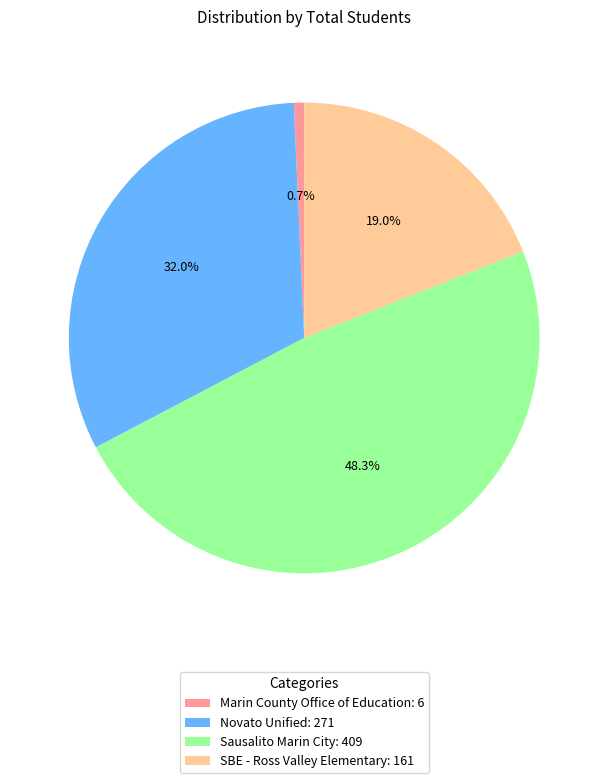

Count the number of slices in the pie.

4